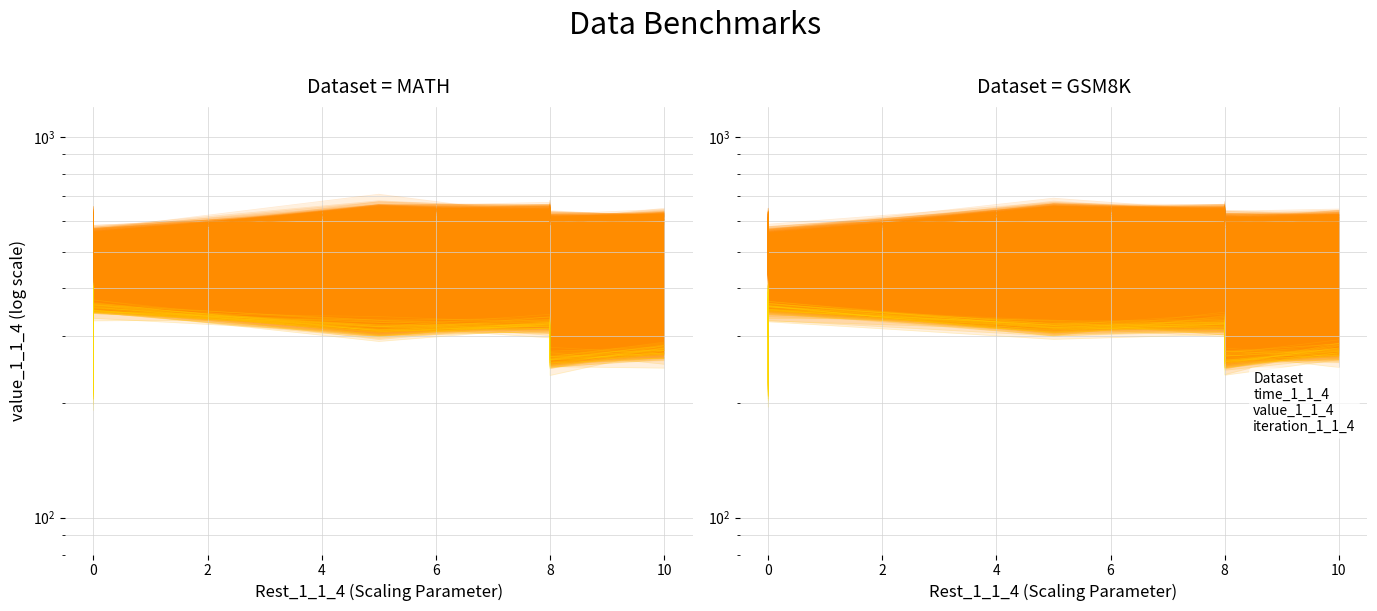

Is this an area chart (filled region under the line)?

No